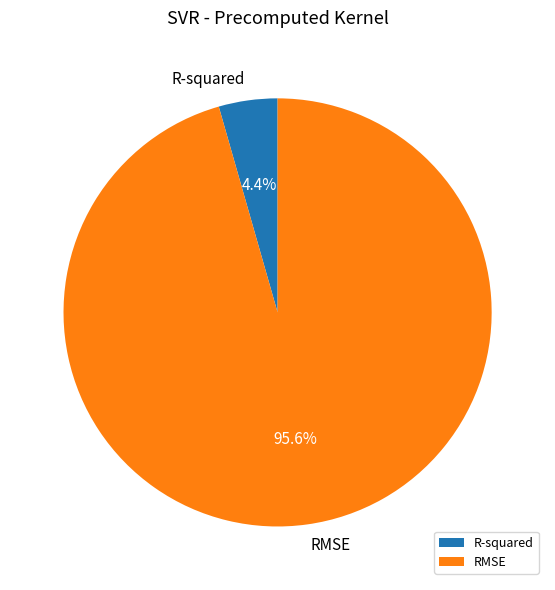

Does RMSE account for over 50% of the chart?

Yes